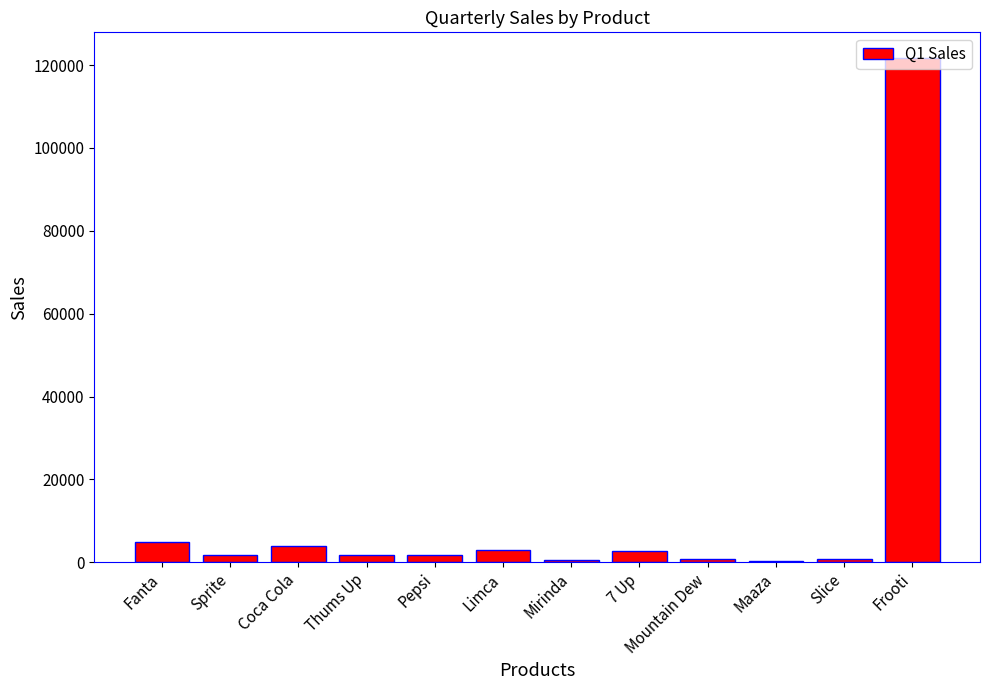

The value at Frooti is 121824. True or false?

True